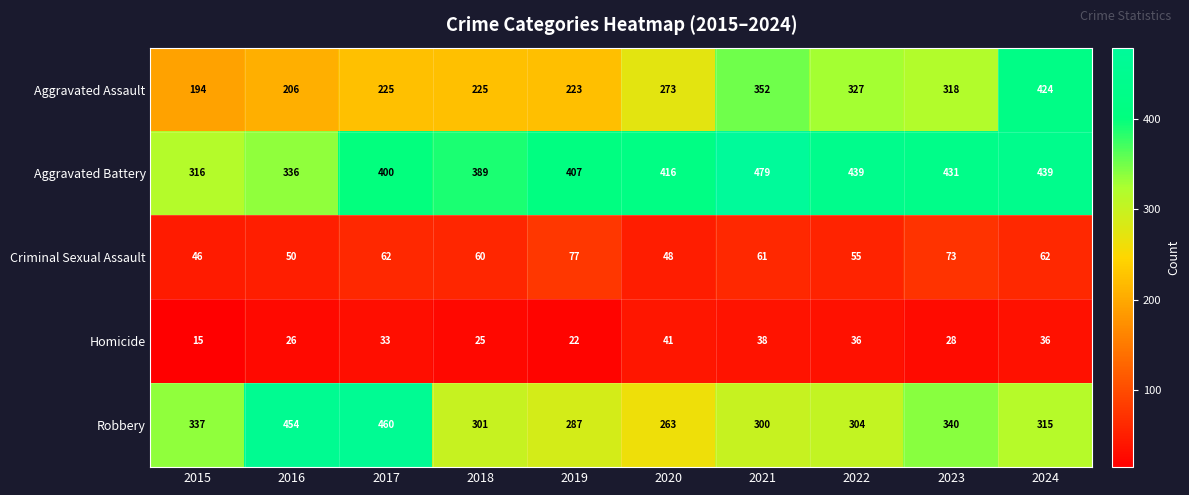

How many distinct data groups are displayed?

5